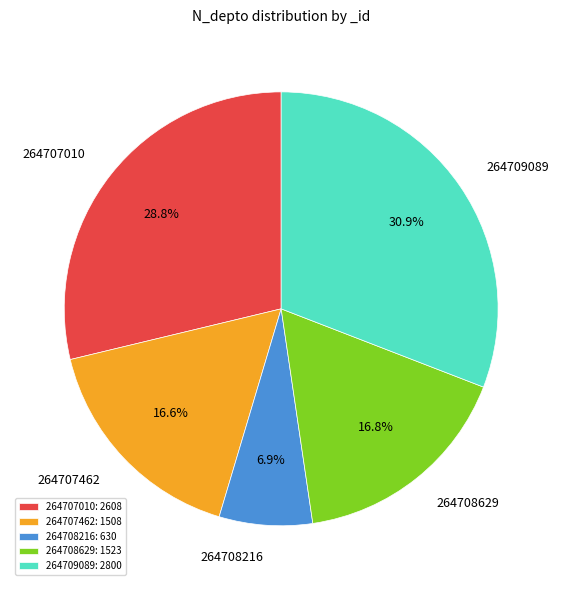

True or false: 264708629 accounts for 26% of the total.

False